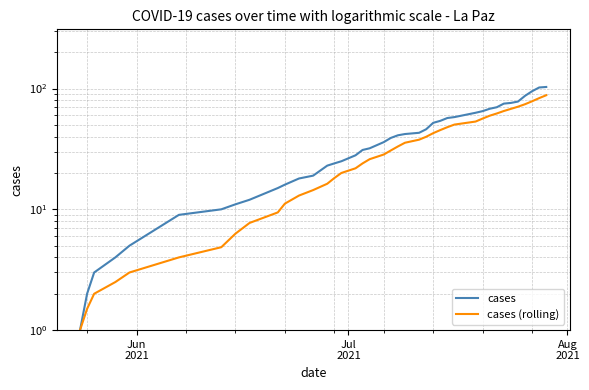

True or false: cases and cases (rolling) intersect in this chart.

False